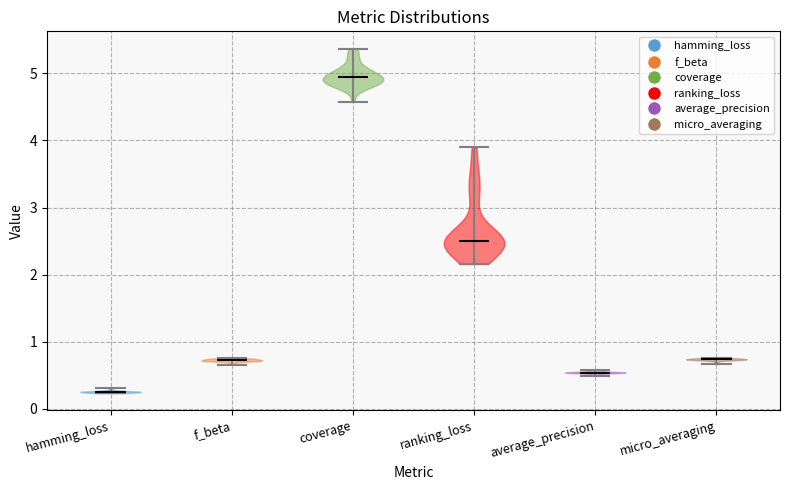

What is the highest point the violin for average_precision reaches on the y-axis? The values are not printed on the chart, so give them approximately, as read against the axis.

0.6